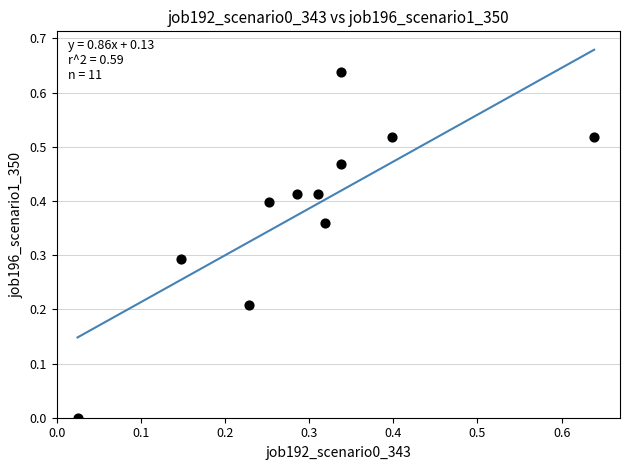

What is the average X value?

0.3